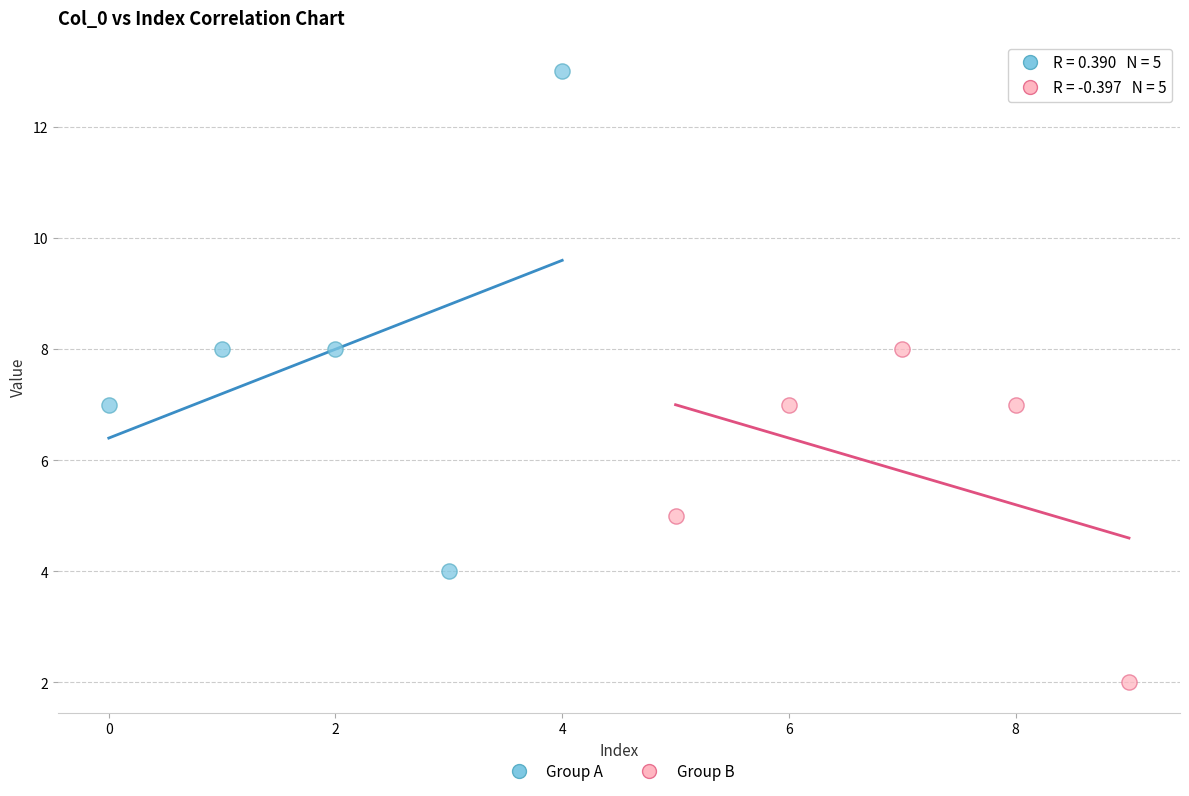

Which series has the widest spread of Y values?

Group A